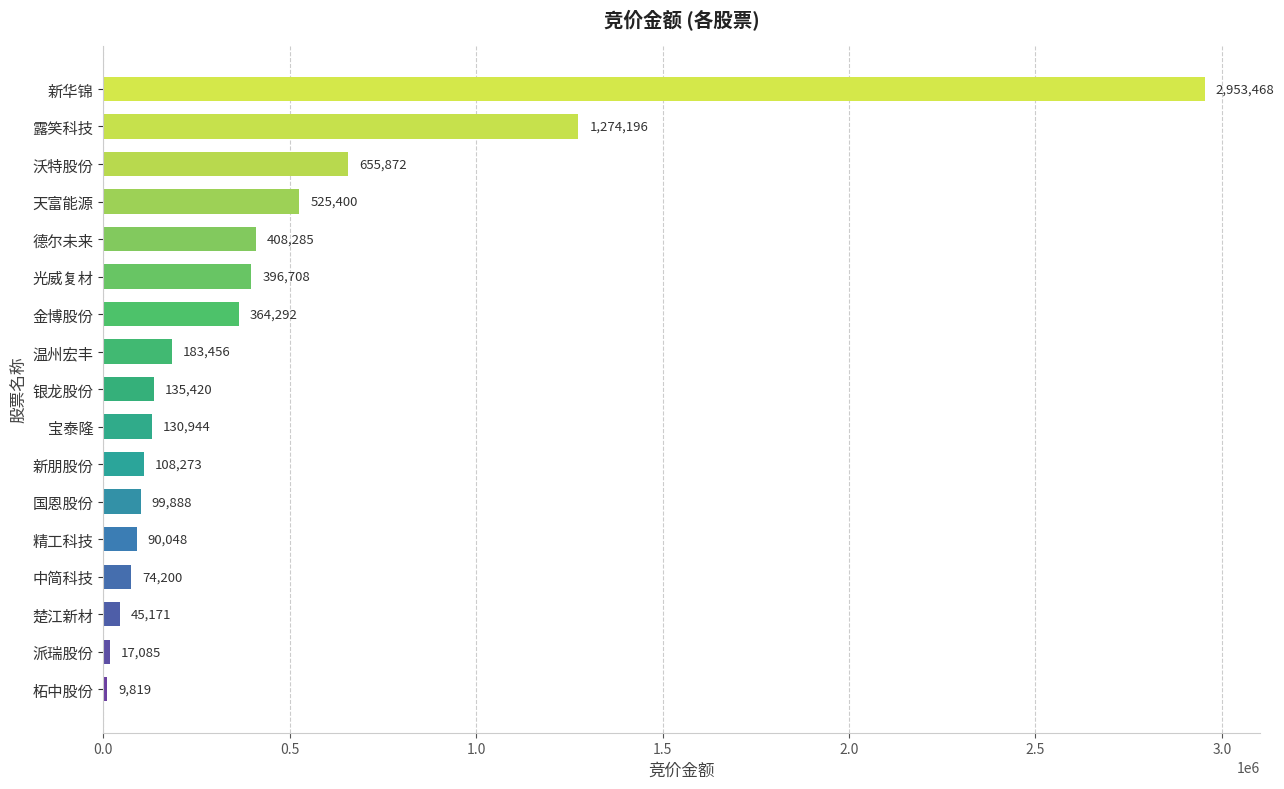

List the labels in order of value, largest first.

新华锦, 露笑科技, 沃特股份, 天富能源, 德尔未来, 光威复材, 金博股份, 温州宏丰, 银龙股份, 宝泰隆, 新朋股份, 国恩股份, 精工科技, 中简科技, 楚江新材, 派瑞股份, 柘中股份